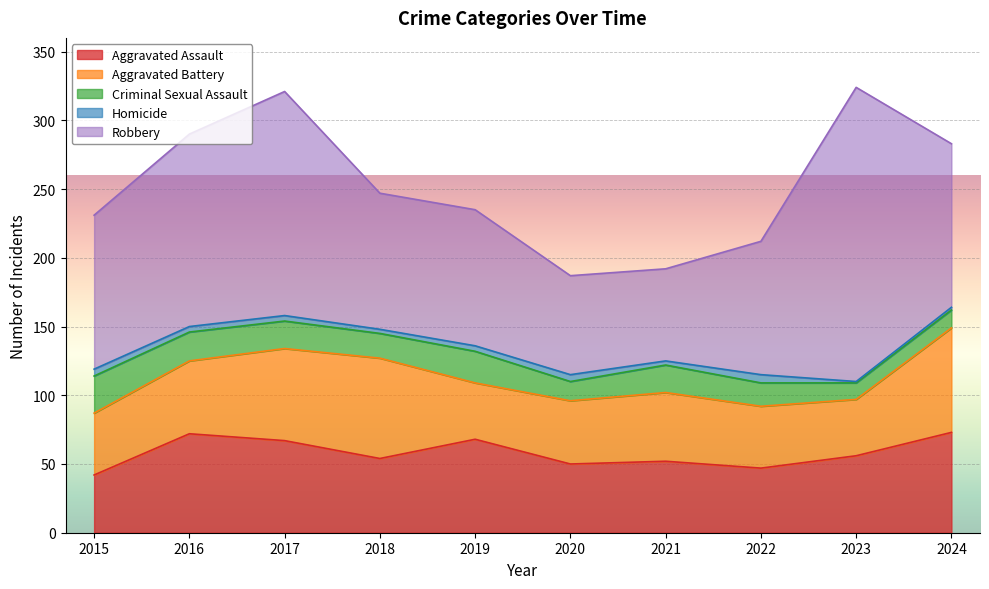

Between 2018 and 2024, which is larger?

2024